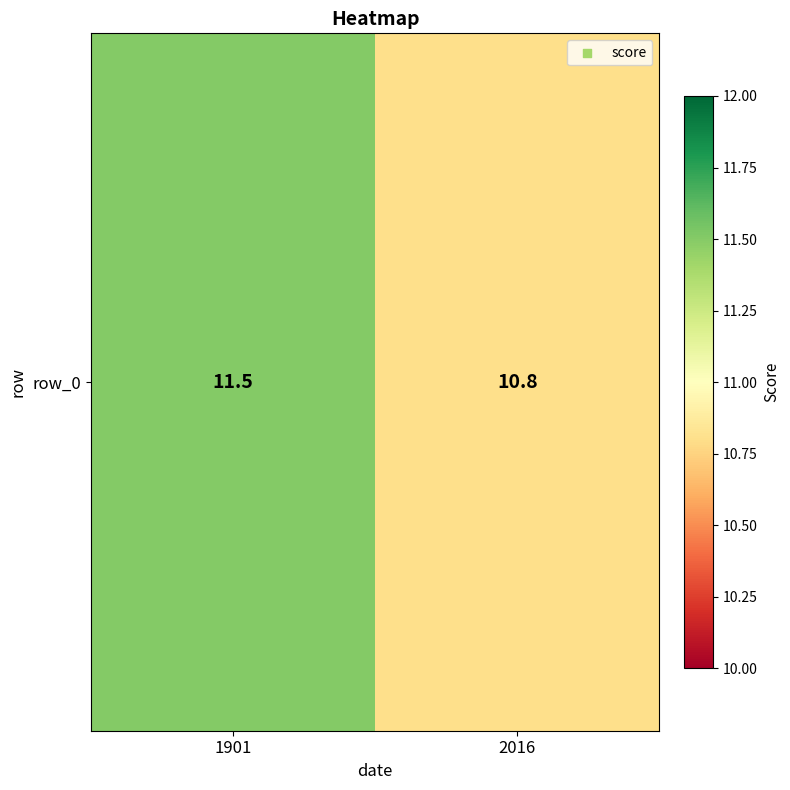

How many data points does each series have?

2